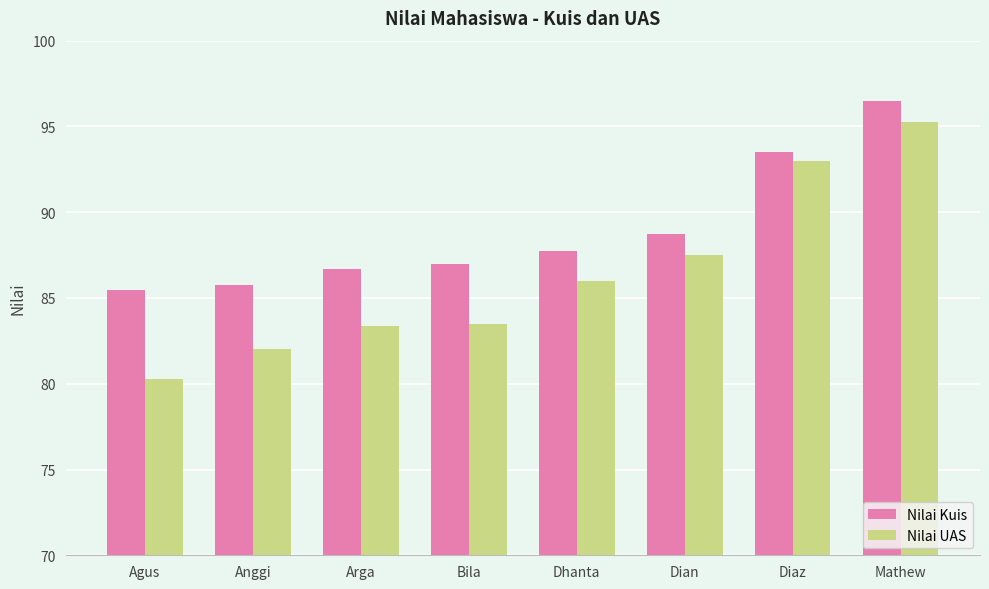

What is the average value of the Nilai UAS series?

86.4